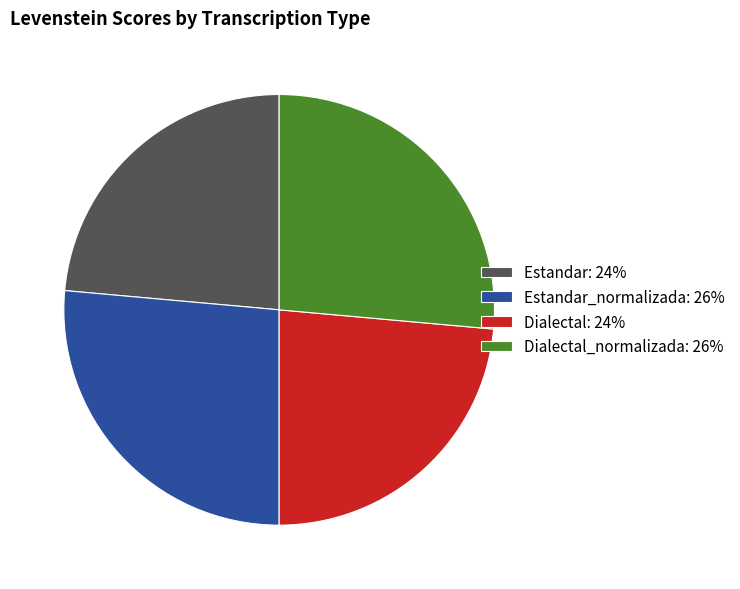

Count the number of slices in the pie.

4